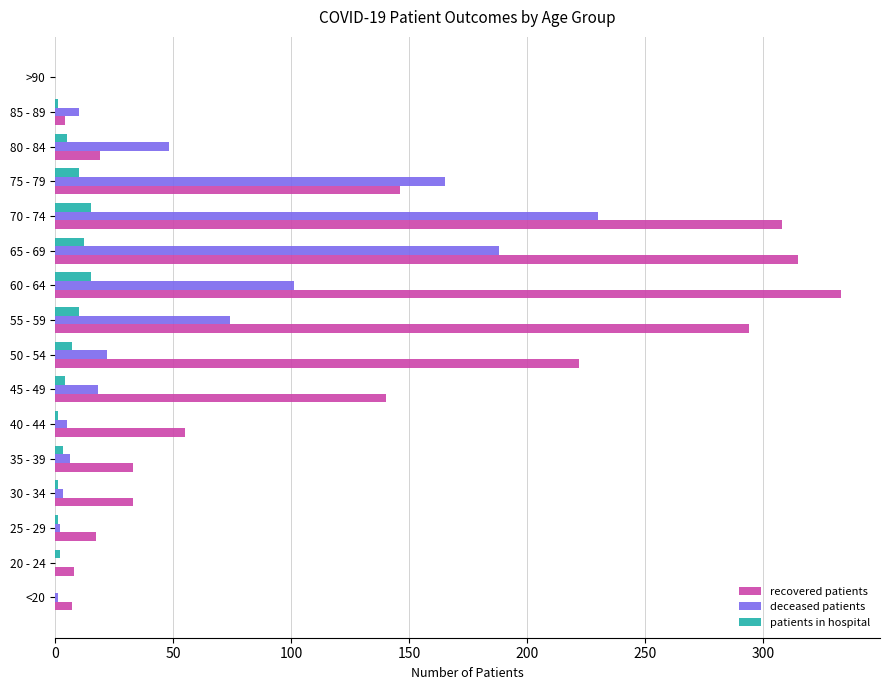

What are all the series names shown in the legend?

recovered patients, deceased patients, patients in hospital